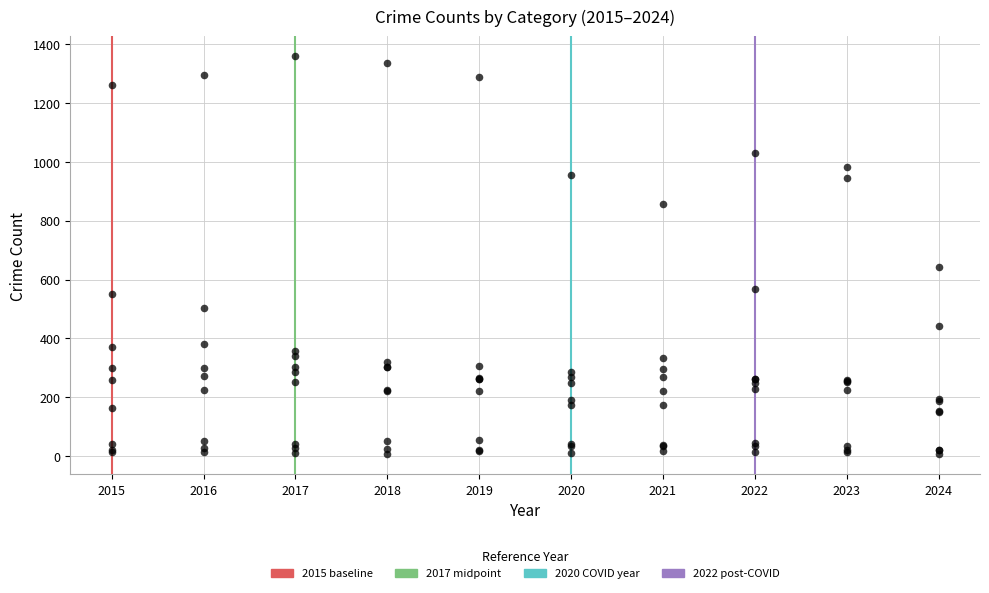

What Y value in the scatter plot is closest to 682?

644